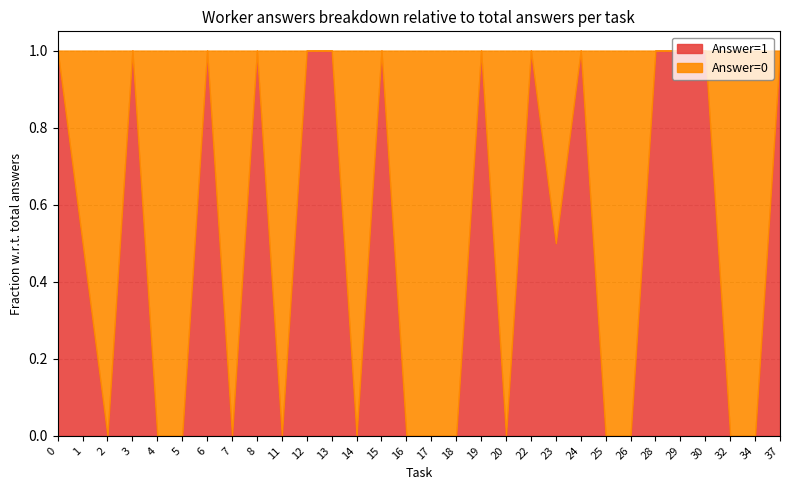

Rank the series at 21 from lowest to highest value.

Answer=1 (count), Answer=0 (count)